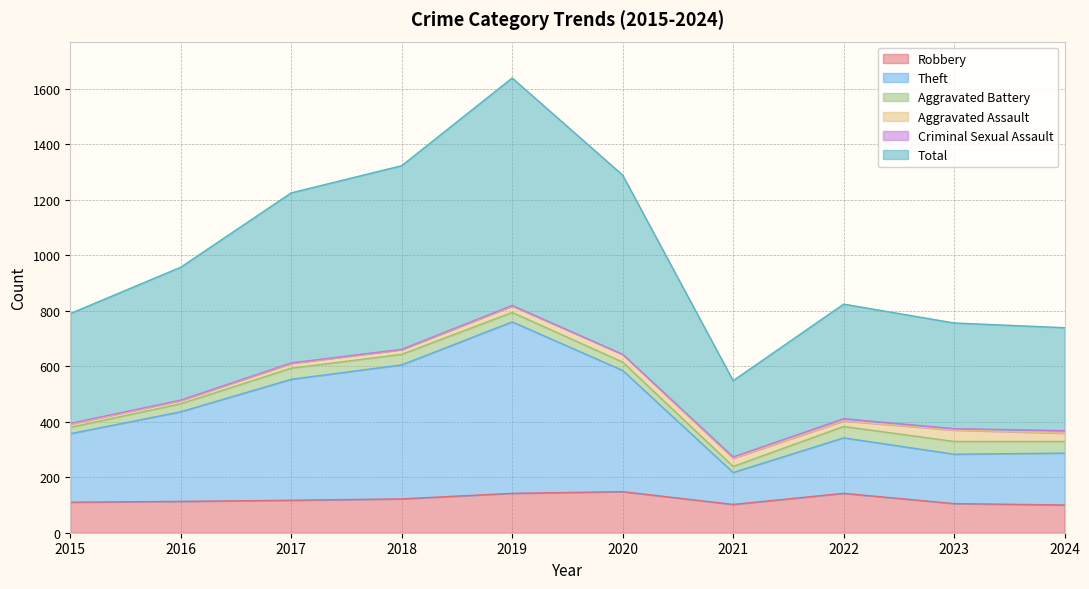

Is it true that Robbery equals 156 at 2015?

False